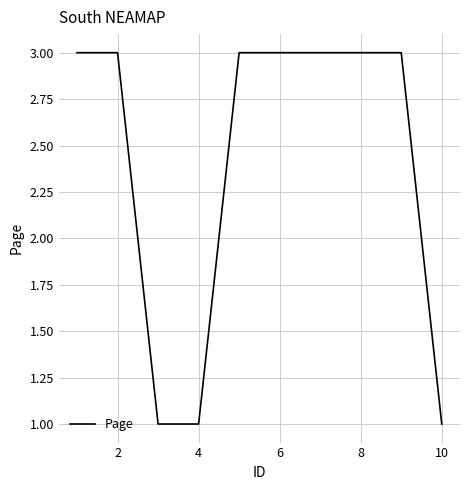

What is the greatest value displayed?

3